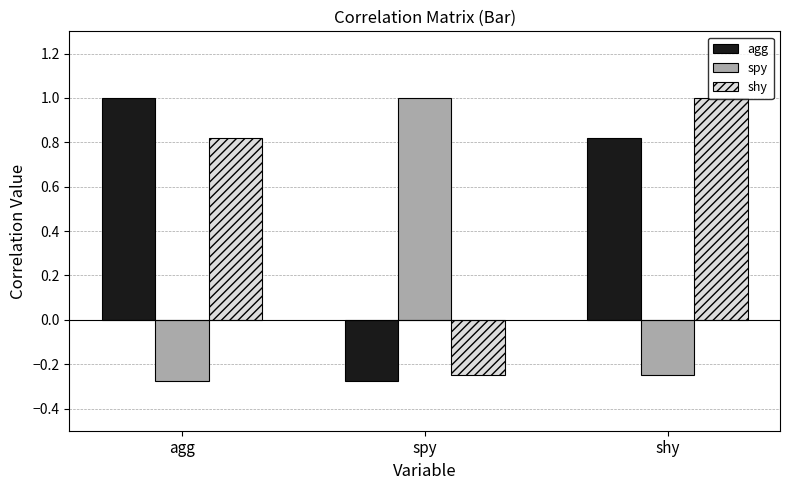

What is the sum of the spy values at agg and spy?

0.7